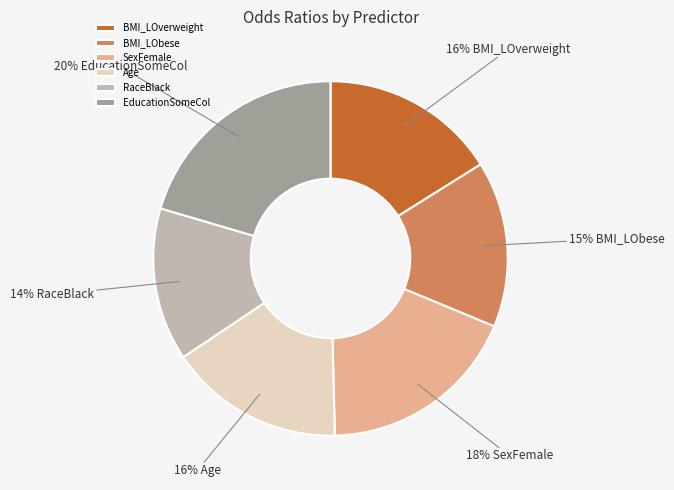

The RaceBlack slice represents 5% of the pie. True or false?

False